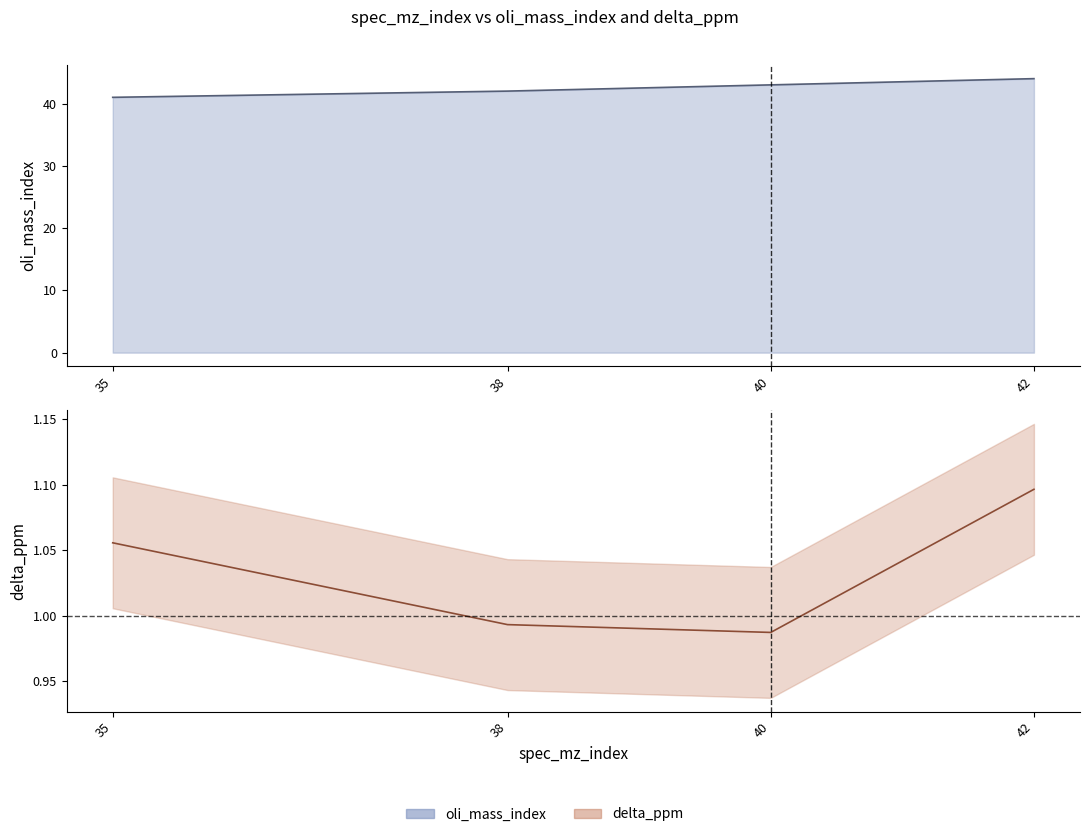

Which series has the widest spread of values?

oli_mass_index